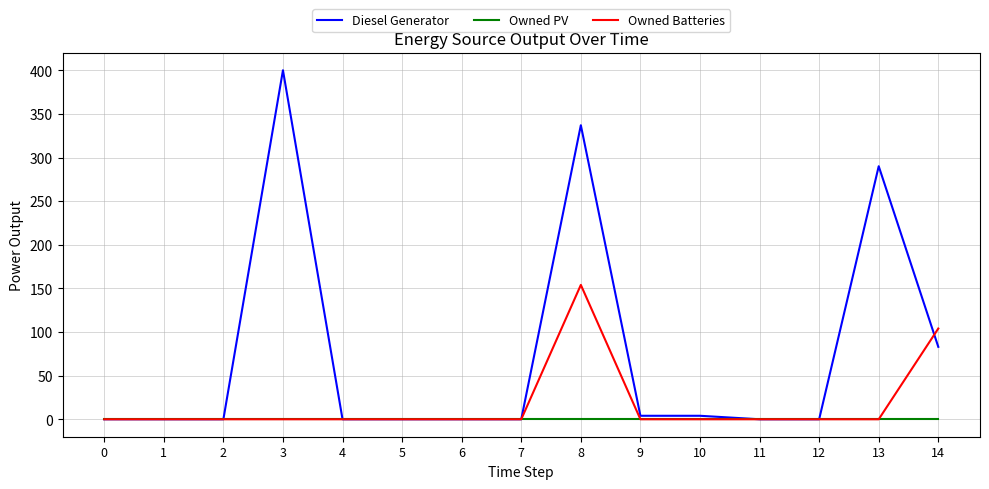

What is the difference between the maximum and minimum values in the Owned Batteries series?

154